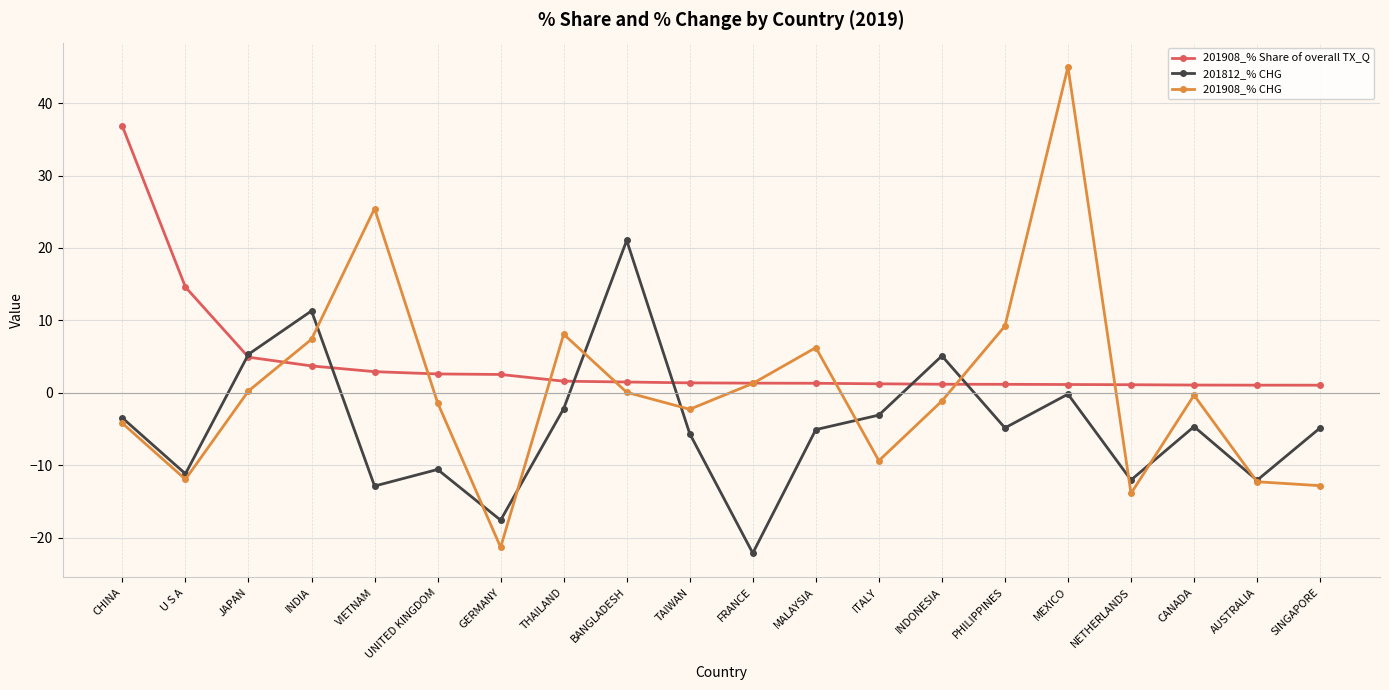

Read the 201908_% CHG value at JAPAN.

0.3